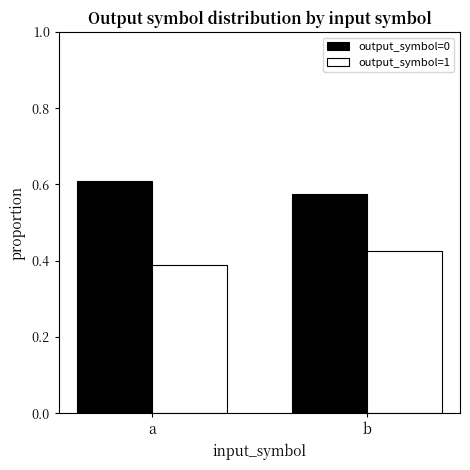

At which label does output_symbol=0 reach its minimum?

b